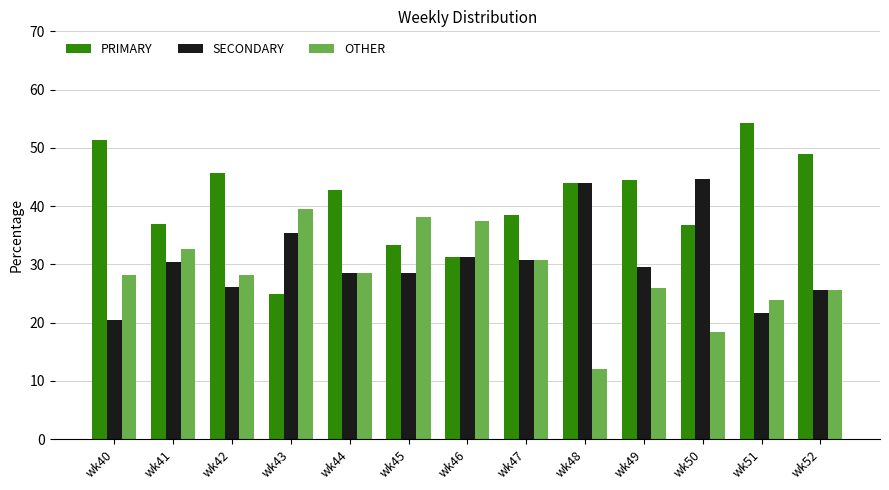

What value does the SECONDARY series have at wk48?

44.0